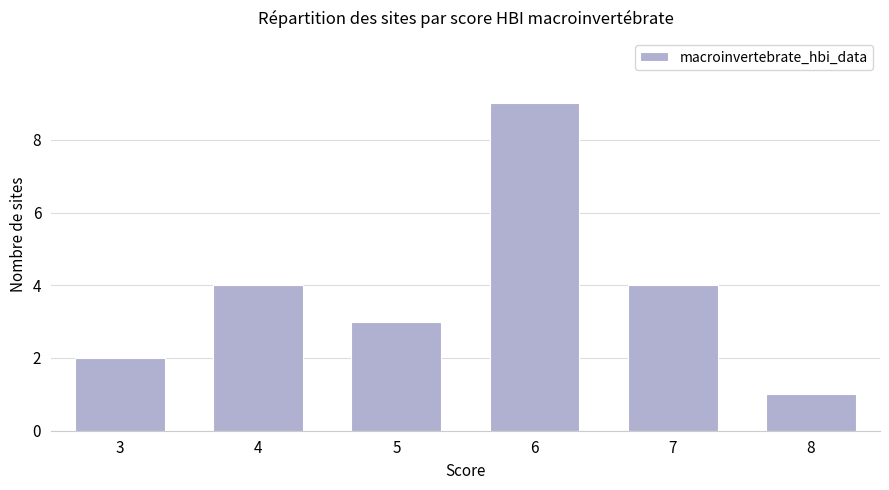

Reading left to right, list all the values displayed in this chart.

2	4	3	9	4	1